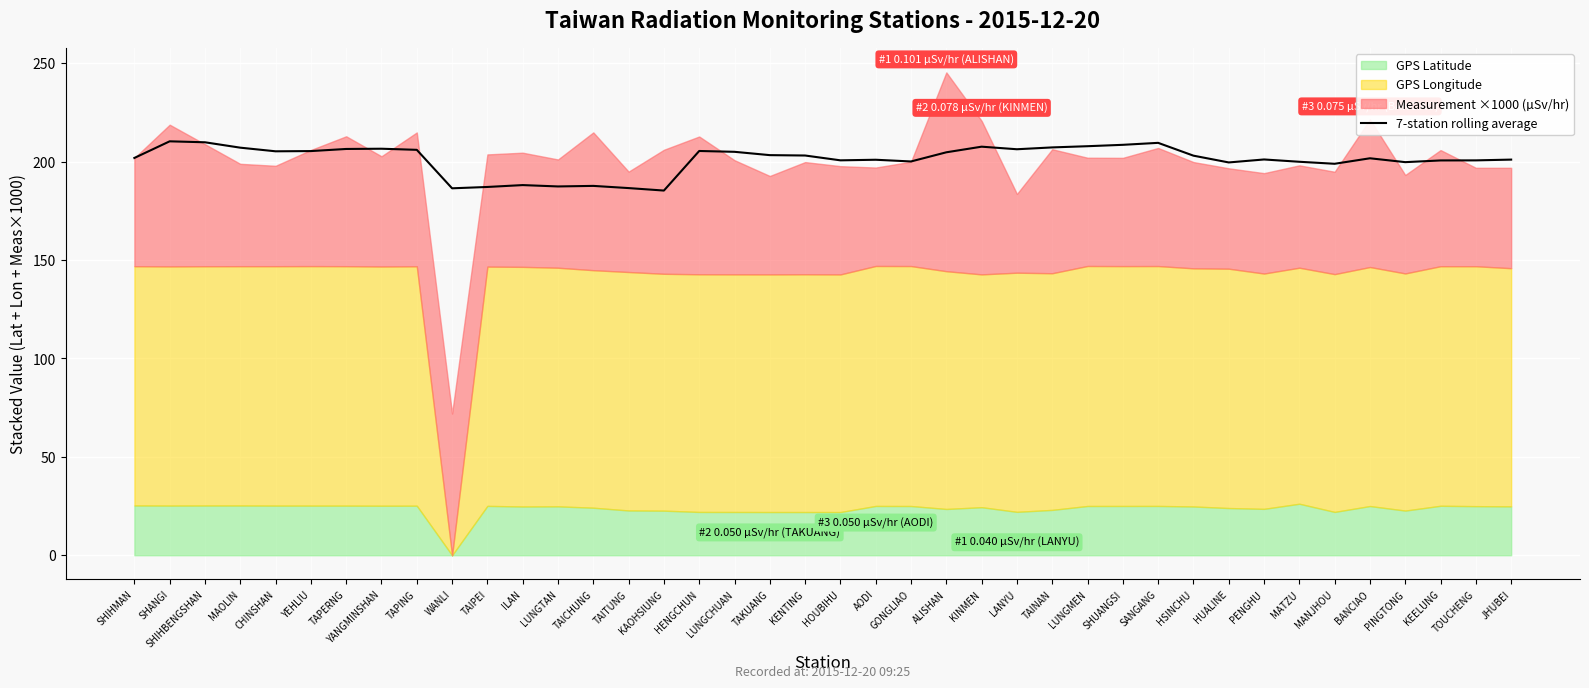

What is the ratio of the value at MANJHOU to the value at MAOLIN?

1.0